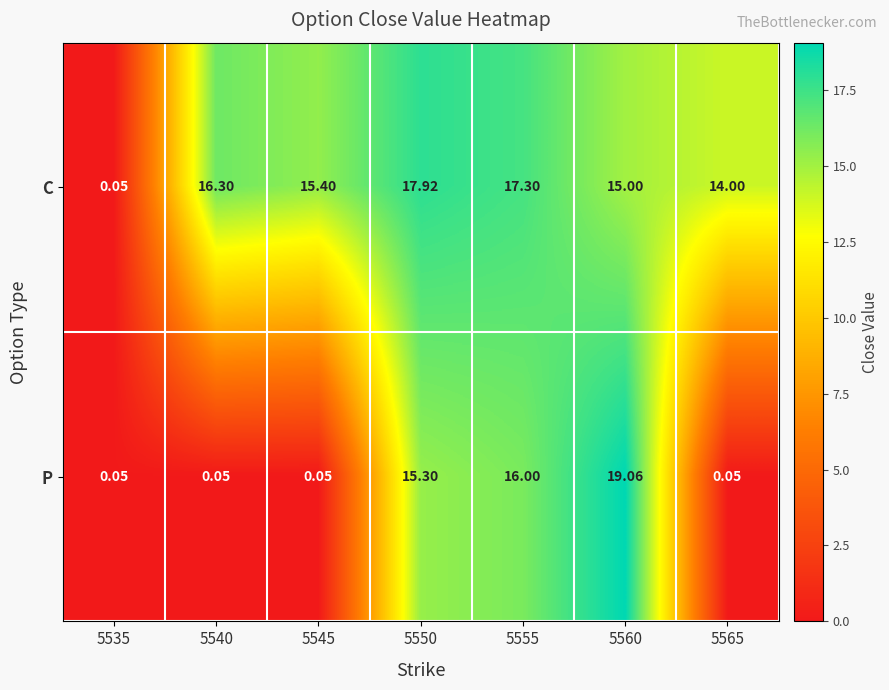

Which series has the widest spread of values?

P